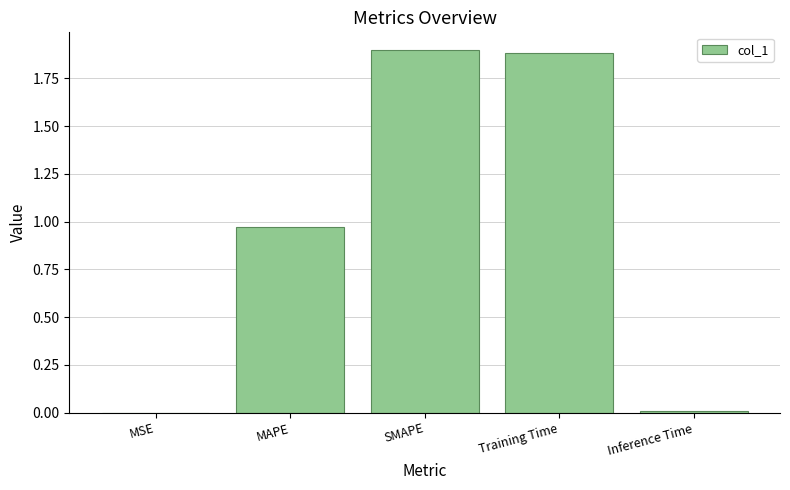

Between SMAPE and Inference Time, which is larger?

SMAPE